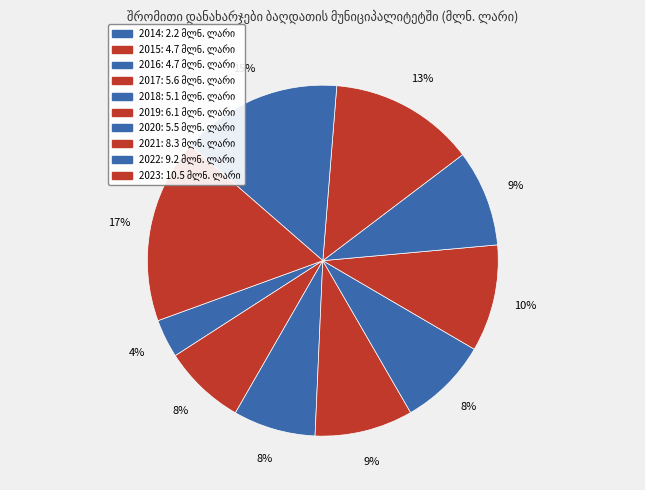

True or false: 2016 accounts for 8% of the total.

True